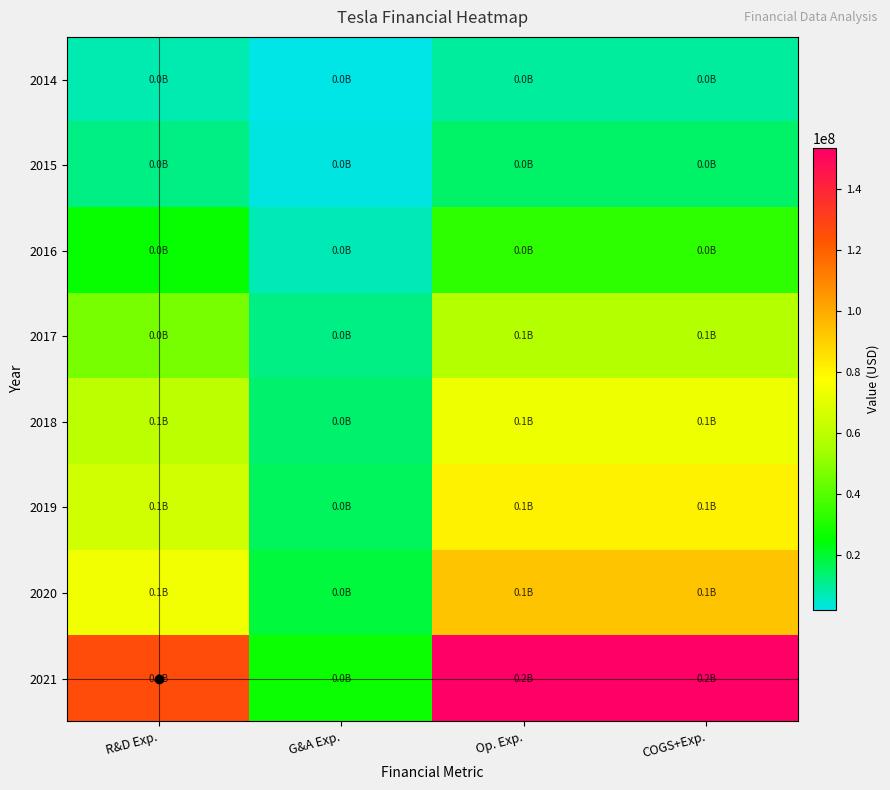

What is the maximum value shown in the chart?

153202000